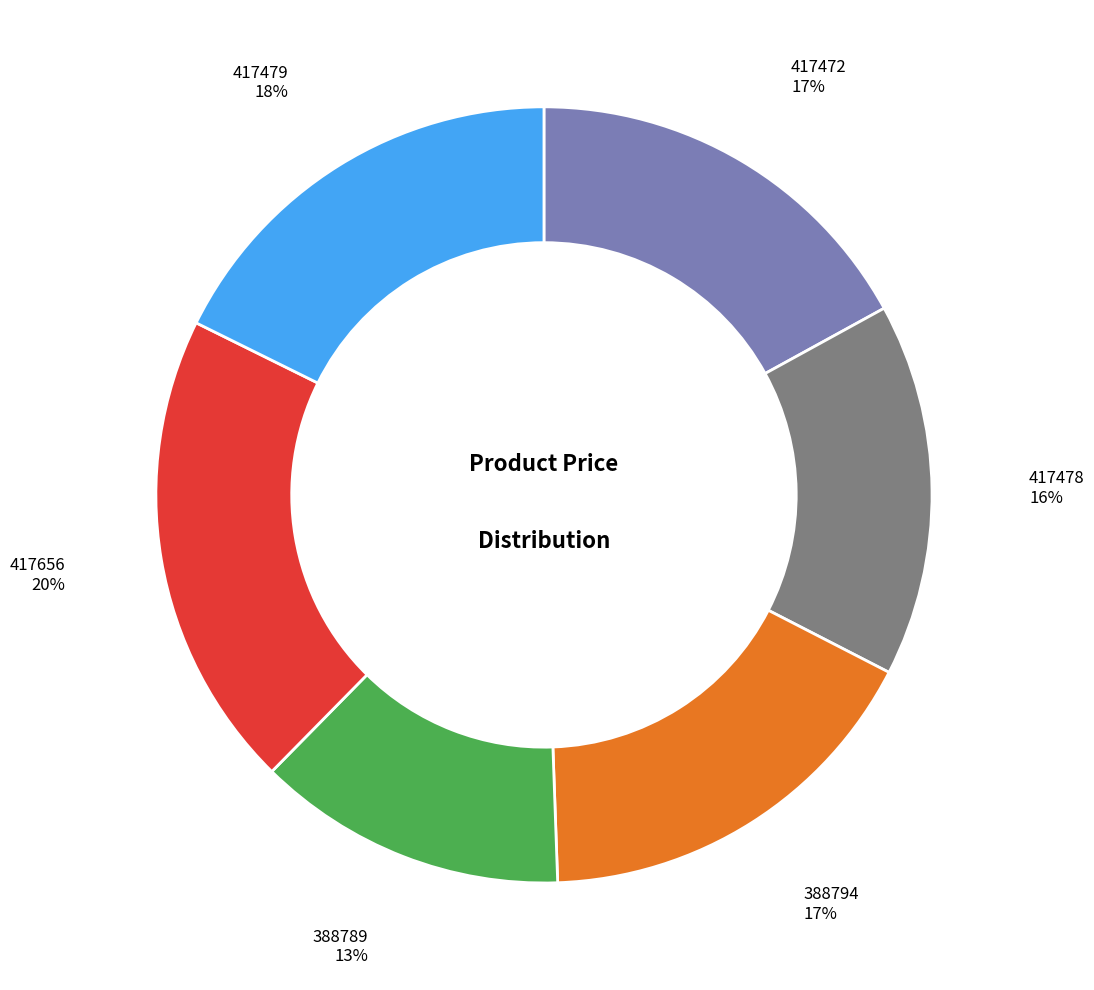

To the nearest percent, what is the average slice percentage?

17%